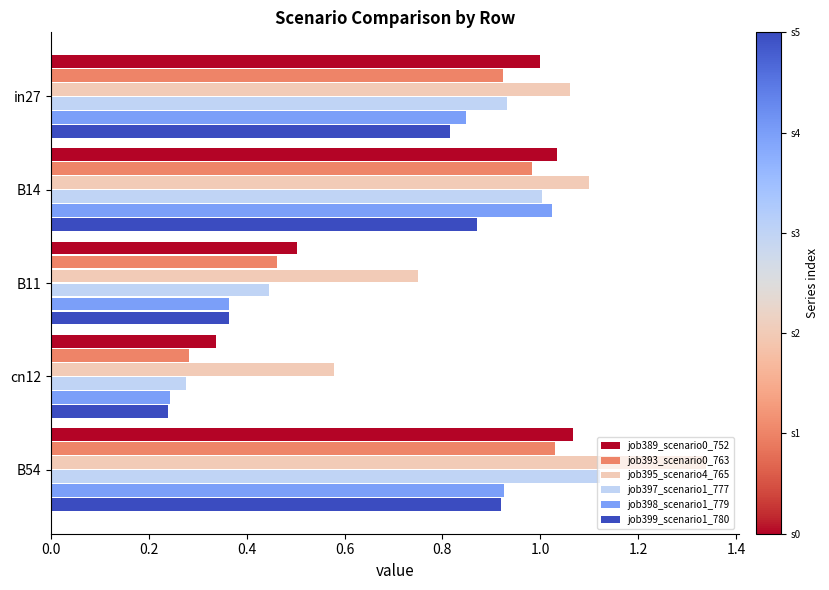

Count the job399_scenario1_780 values in the range 0 to 1.

5